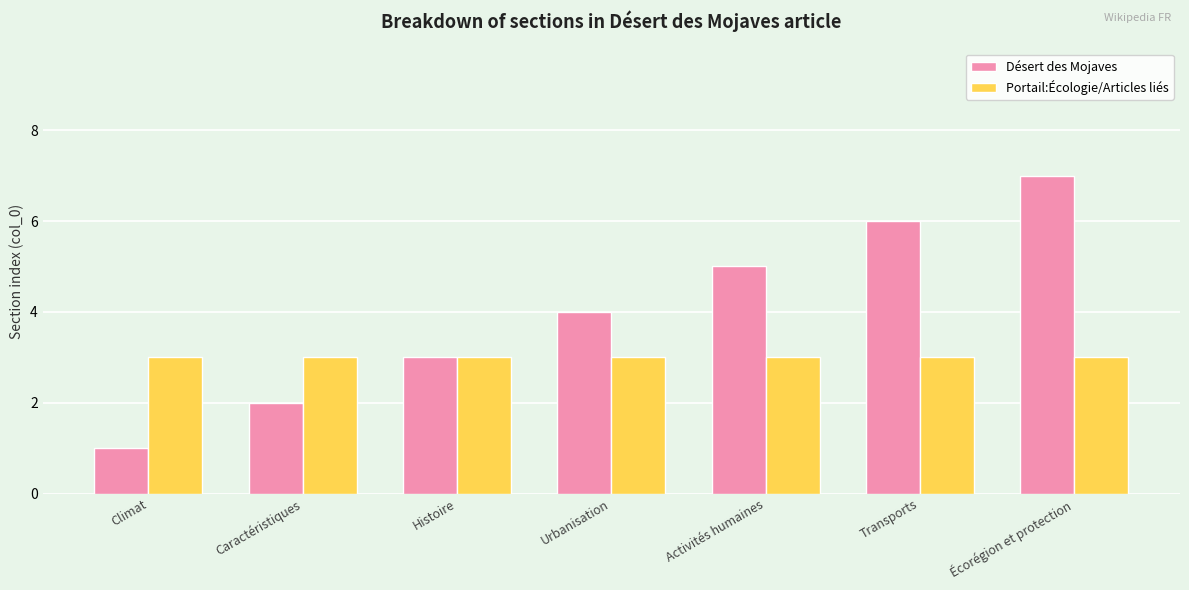

Rank the series by their maximum value, from lowest to highest.

Portail:Écologie/Articles liés, Désert des Mojaves